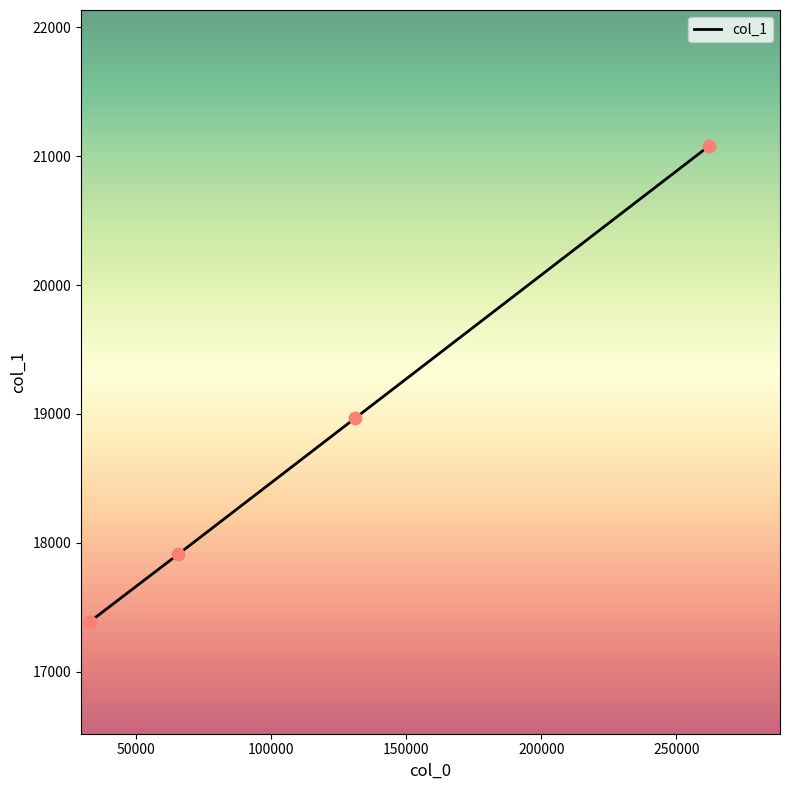

What is the smallest value displayed?

17388